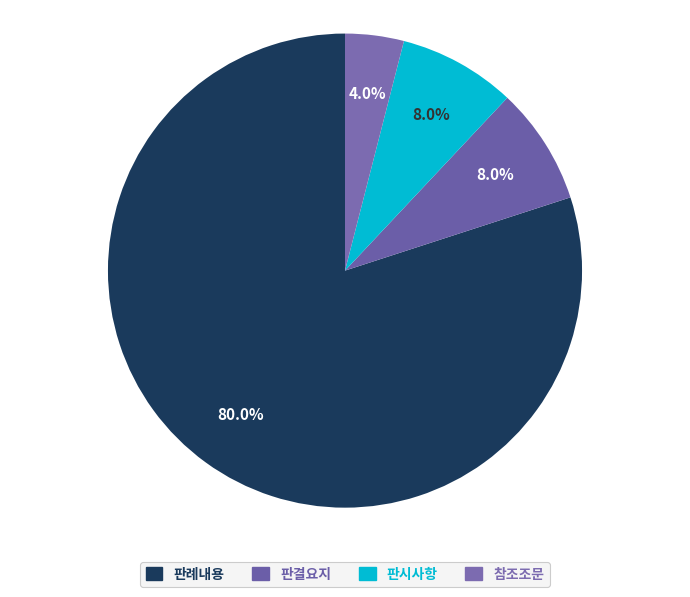

True or false: 판례내용 accounts for 80% of the total.

True